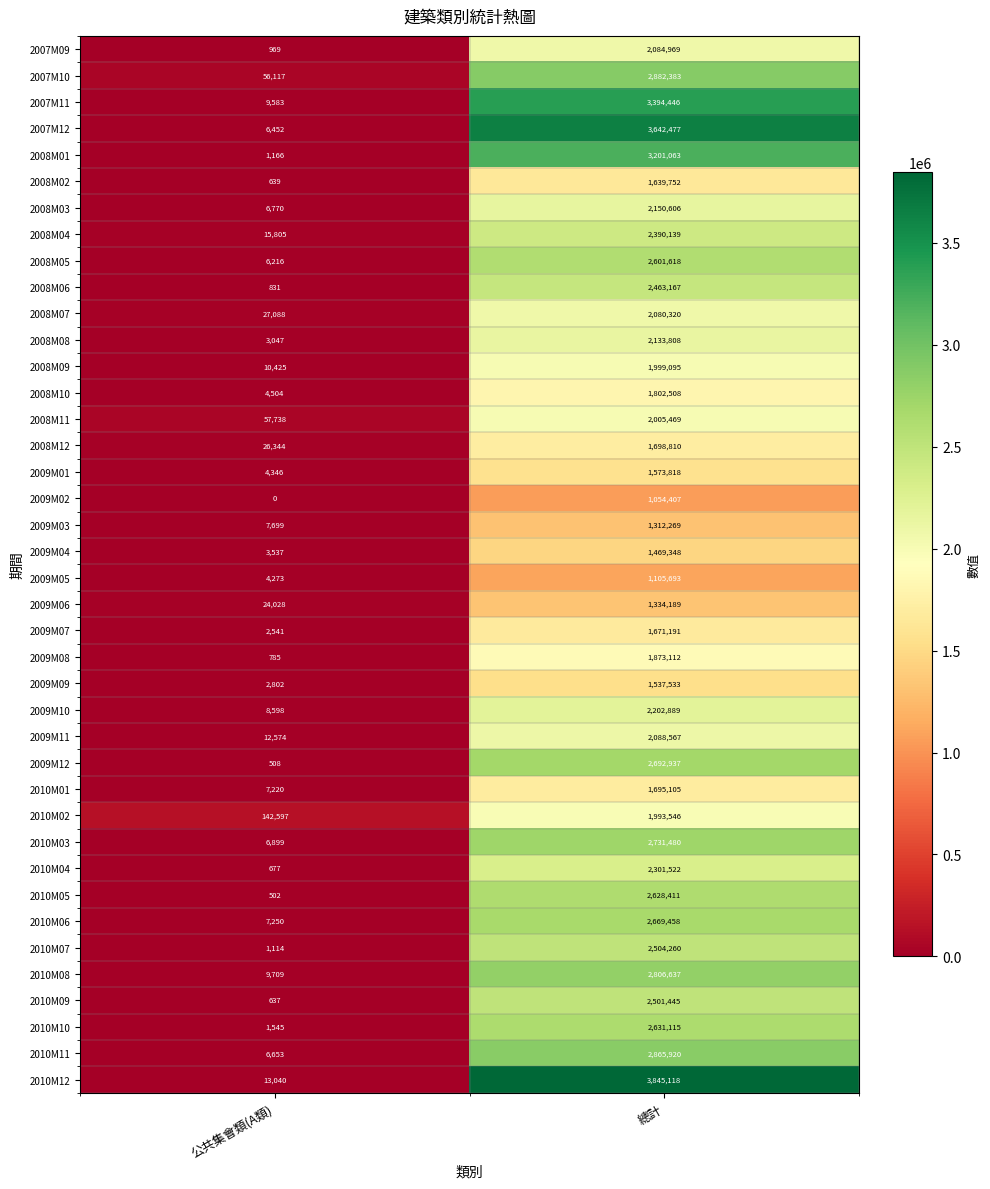

At 總計, list the series in order from smallest to largest.

2009M02, 2009M05, 2009M03, 2009M06, 2009M04, 2009M09, 2009M01, 2008M02, 2009M07, 2010M01, 2008M12, 2008M10, 2009M08, 2010M02, 2008M09, 2008M11, 2008M07, 2007M09, 2009M11, 2008M08, 2008M03, 2009M10, 2010M04, 2008M04, 2008M06, 2010M09, 2010M07, 2008M05, 2010M05, 2010M10, 2010M06, 2009M12, 2010M03, 2010M08, 2010M11, 2007M10, 2008M01, 2007M11, 2007M12, 2010M12